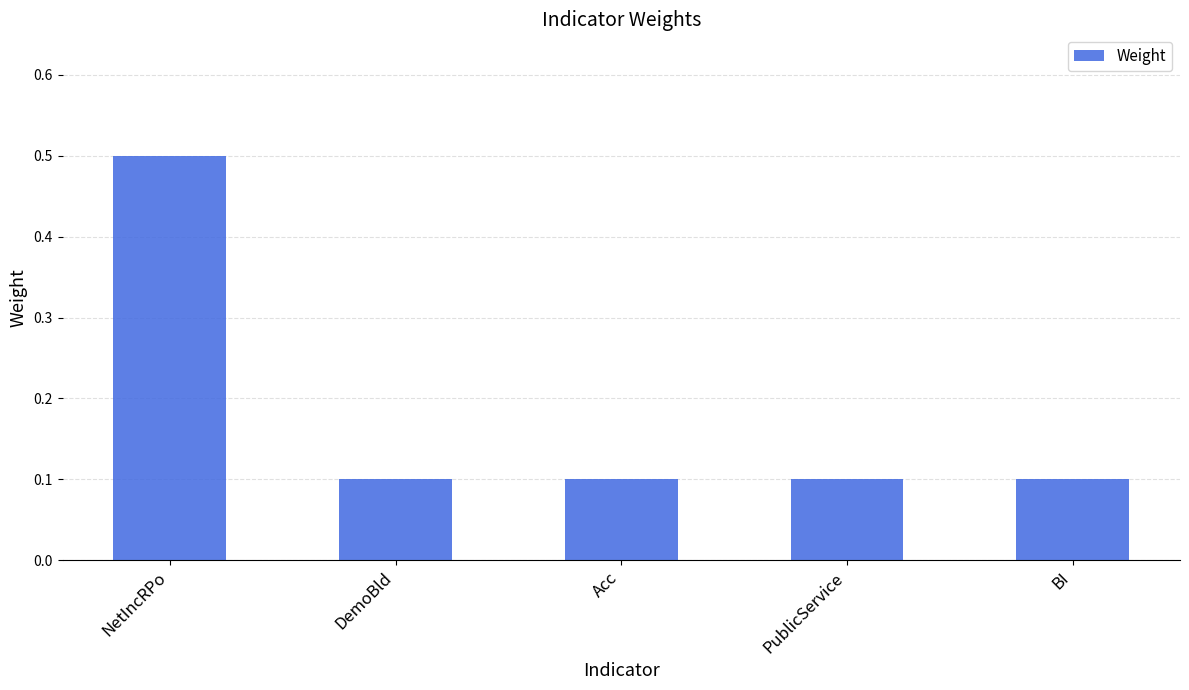

At which category does the chart reach its peak across all series?

NetIncRPo